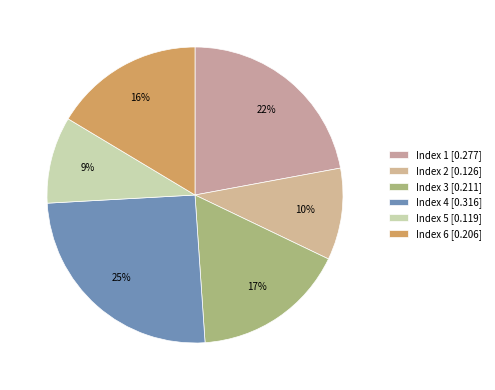

To the nearest percent, what is the difference between the largest and smallest slice percentages?

16%